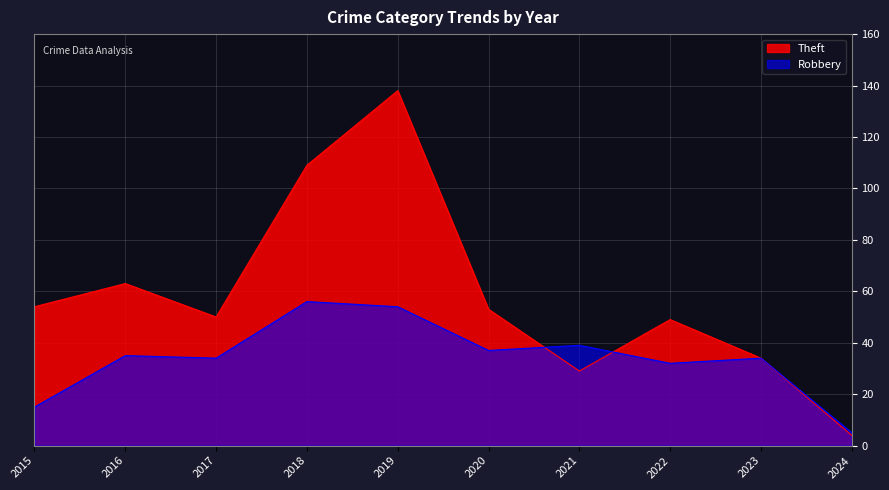

True or false: Theft and Robbery cross at least once.

True